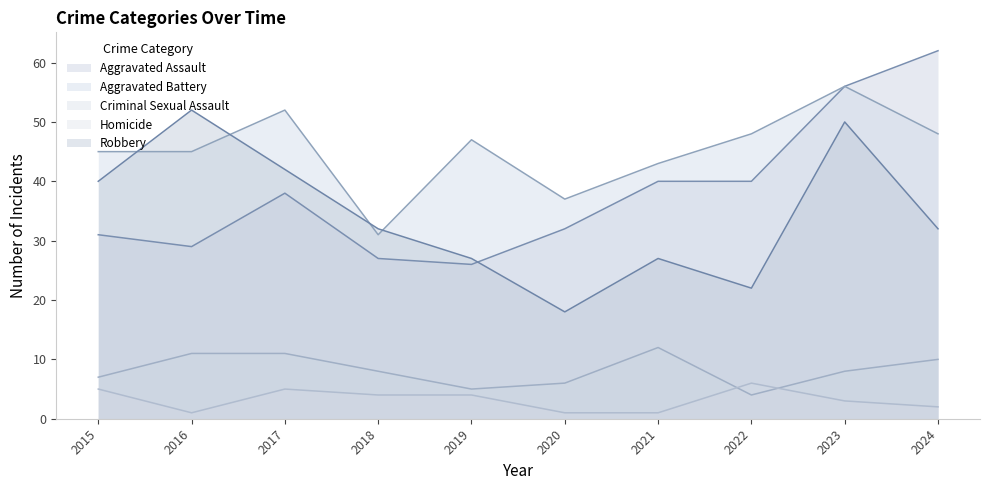

Count the number of categories in the chart.

10